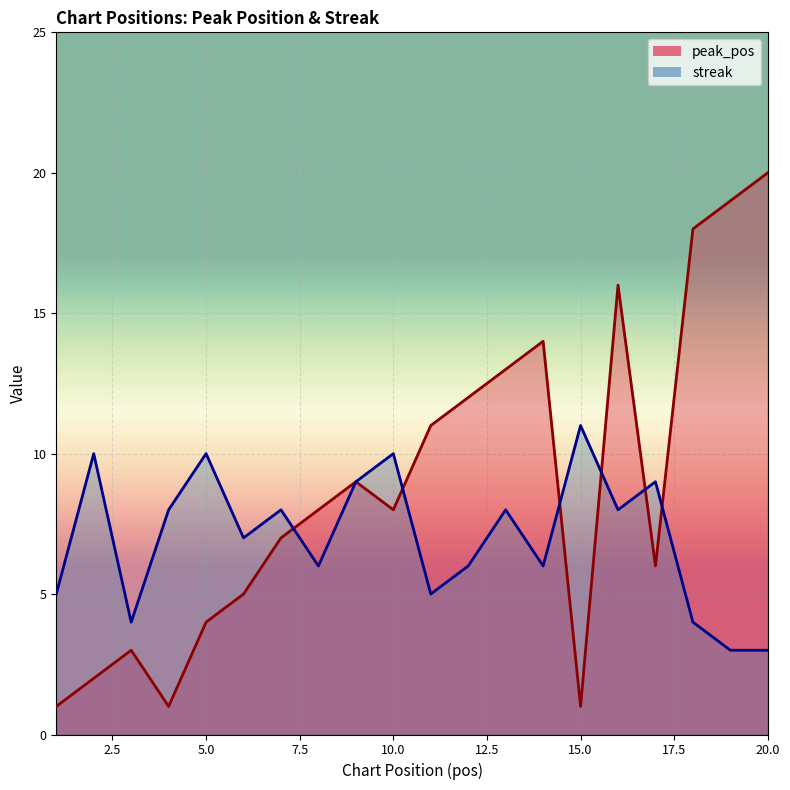

True or false: peak_pos has a value of 2 at 2.

True